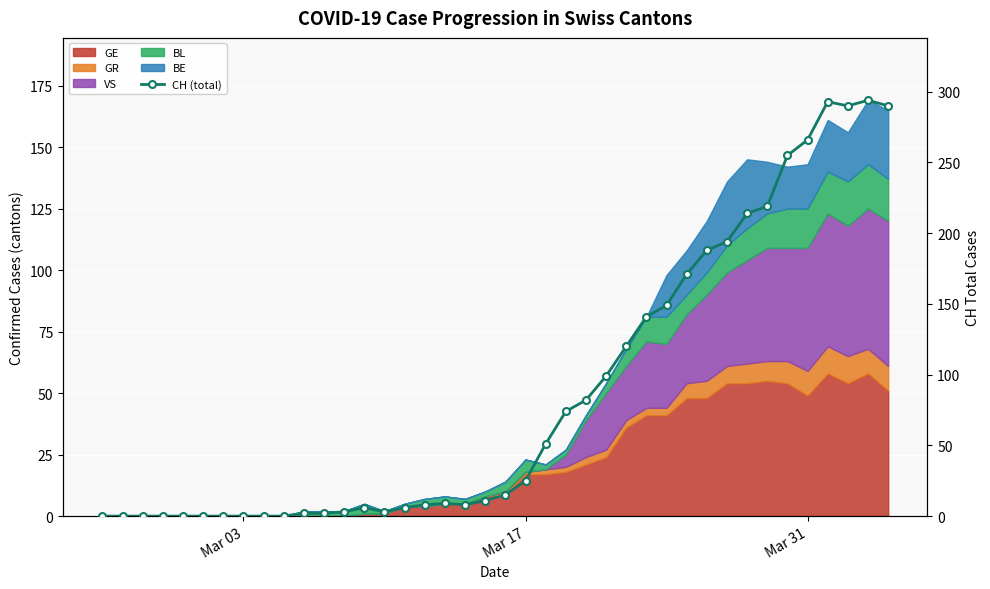

At which category does the chart reach its minimum across all series?

Mar 03